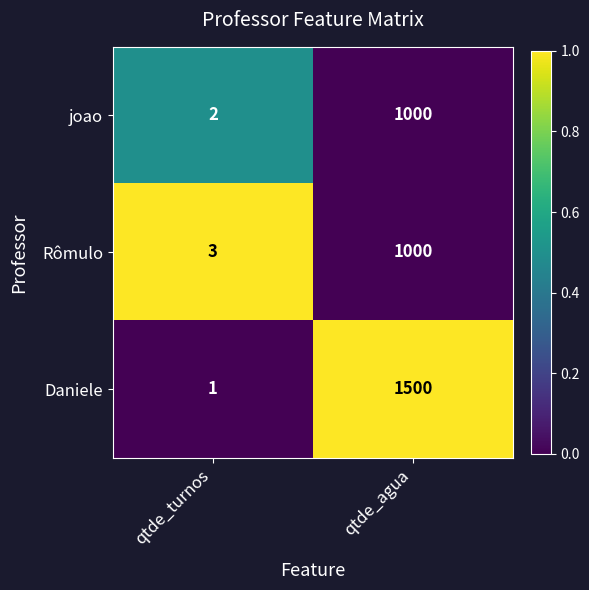

Reading right to left, extract all data points from this chart.

joao: 1000	2
Rômulo: 1000	3
Daniele: 1500	1